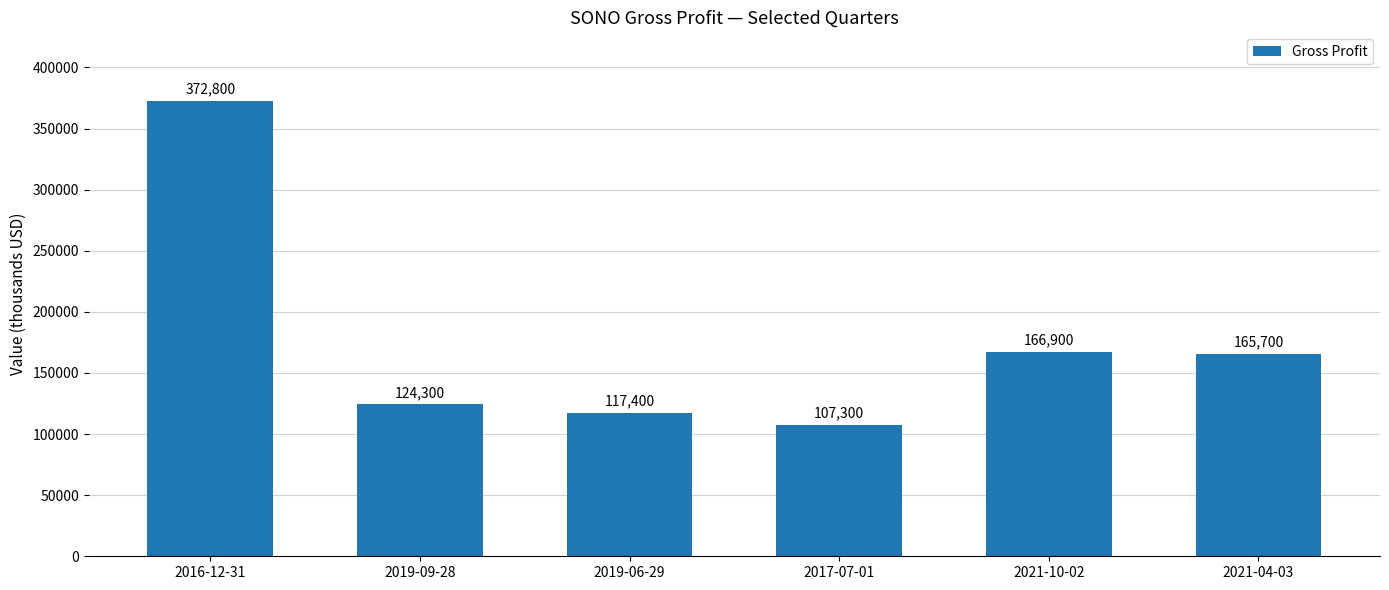

What is the difference between the values at 2017-07-01 and 2021-04-03?

58400